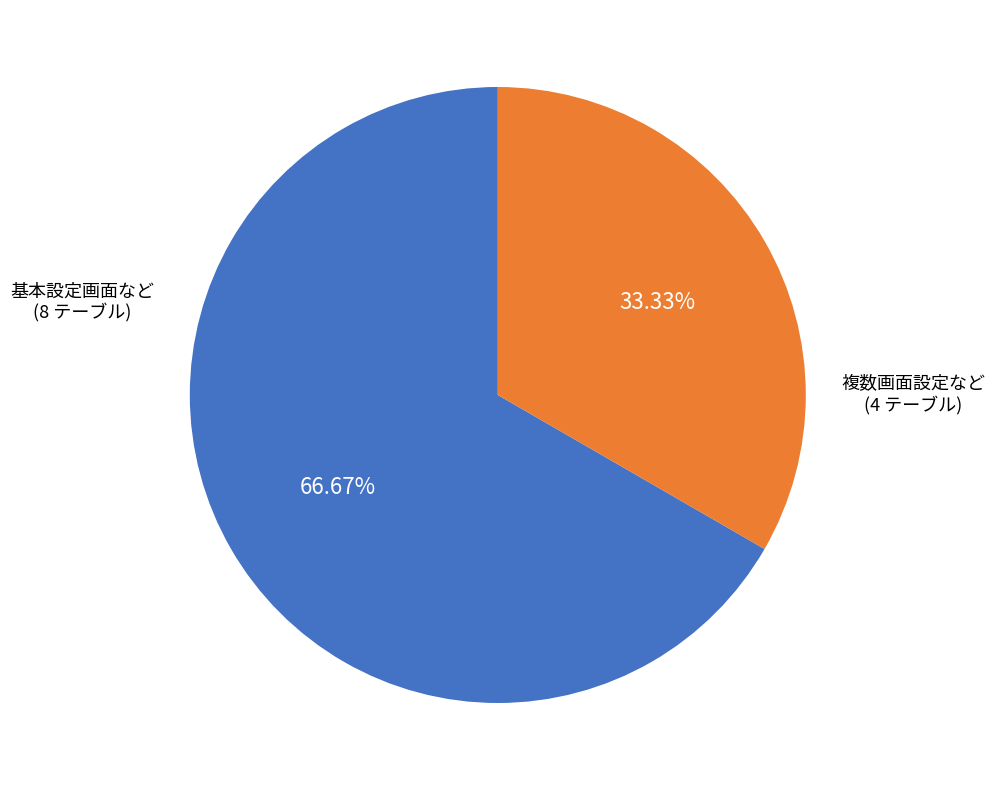

Does any single category account for the majority?

Yes